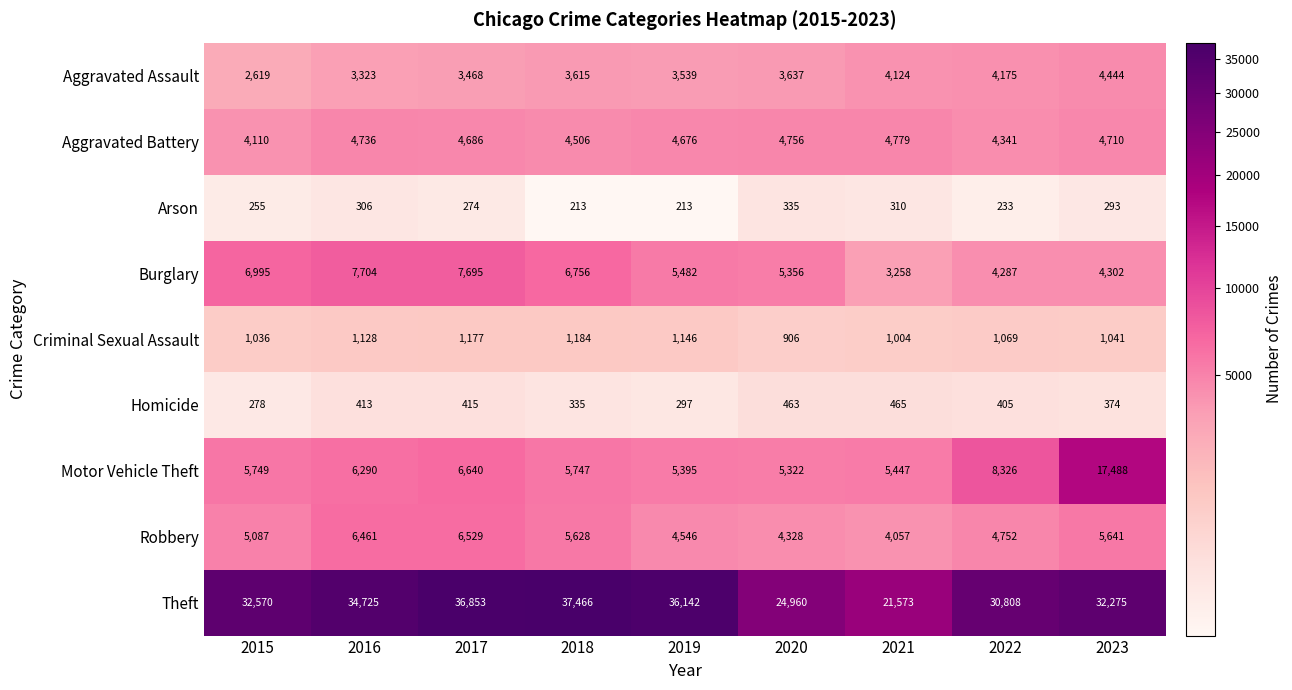

At how many categories does at least one series exceed 26184?

7